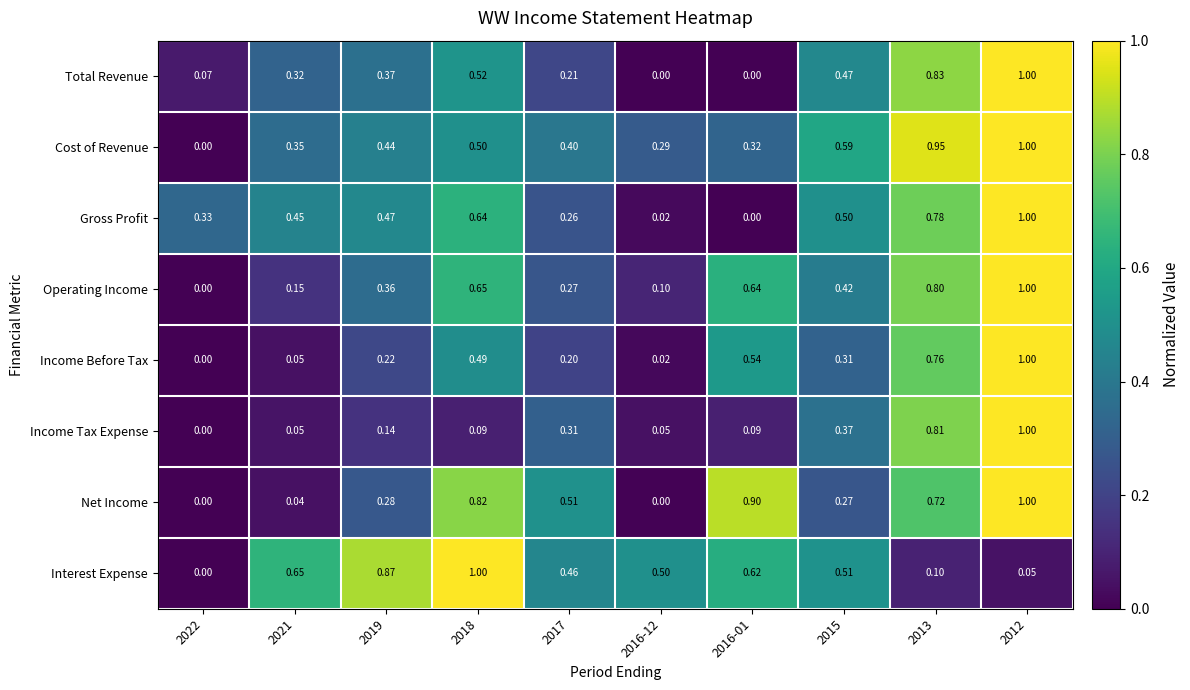

Between 2013 and 2012, which series saw the biggest shift?

Net Income